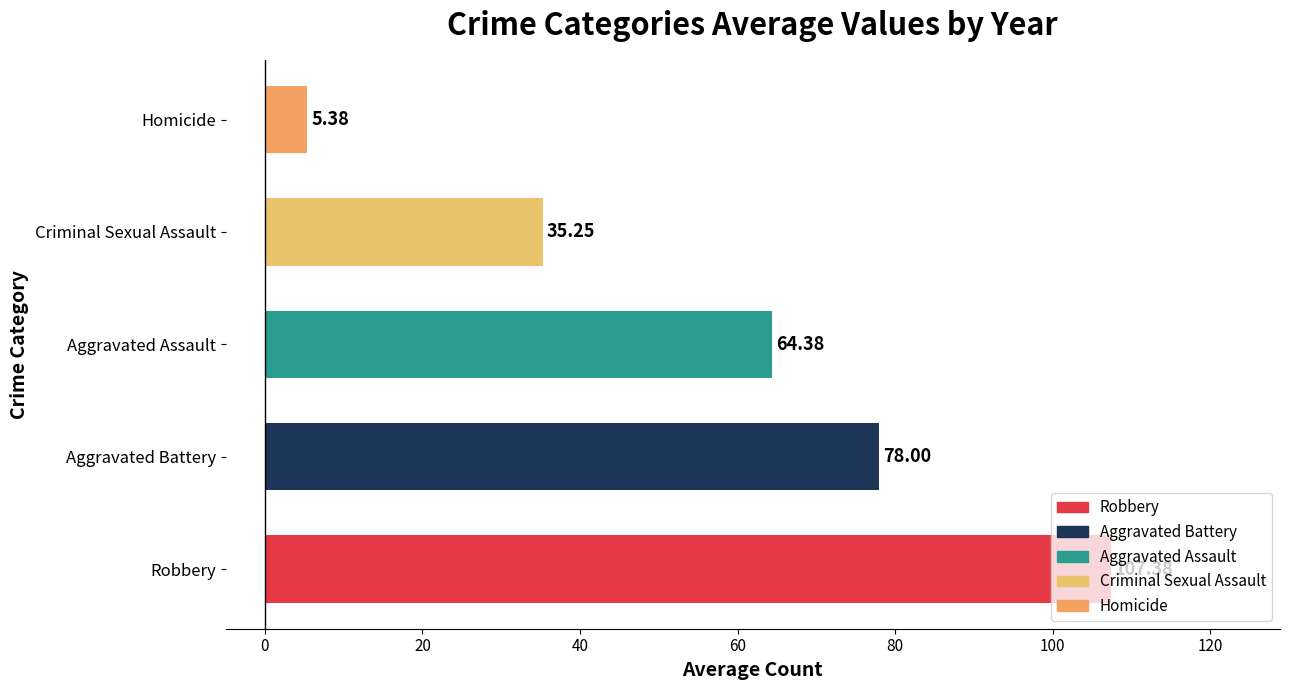

What is the difference between the second highest and minimum values?

72.6